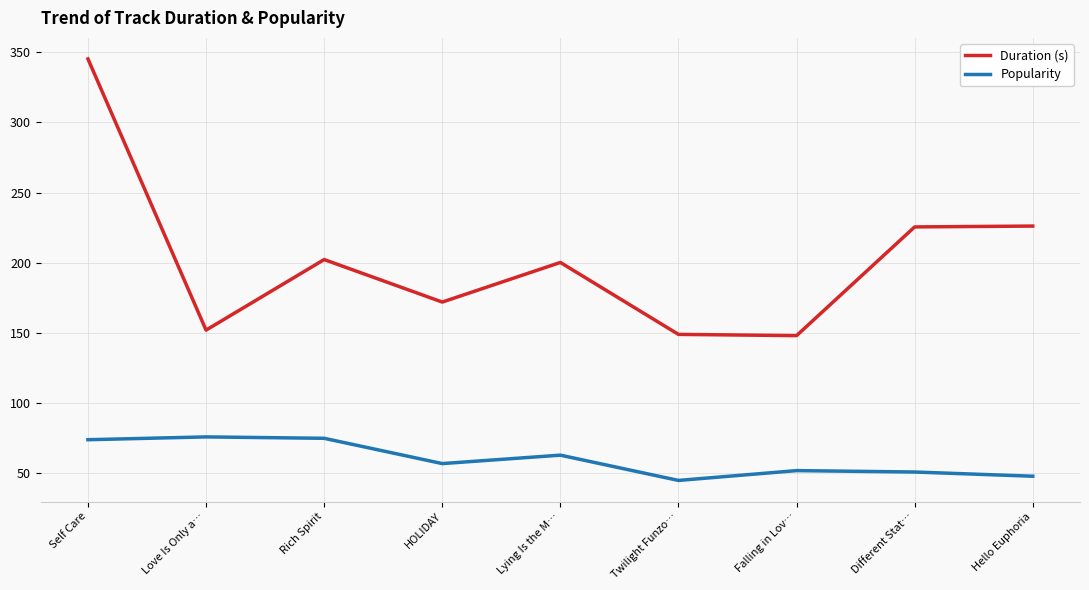

Does the chart have visible grid lines?

Yes